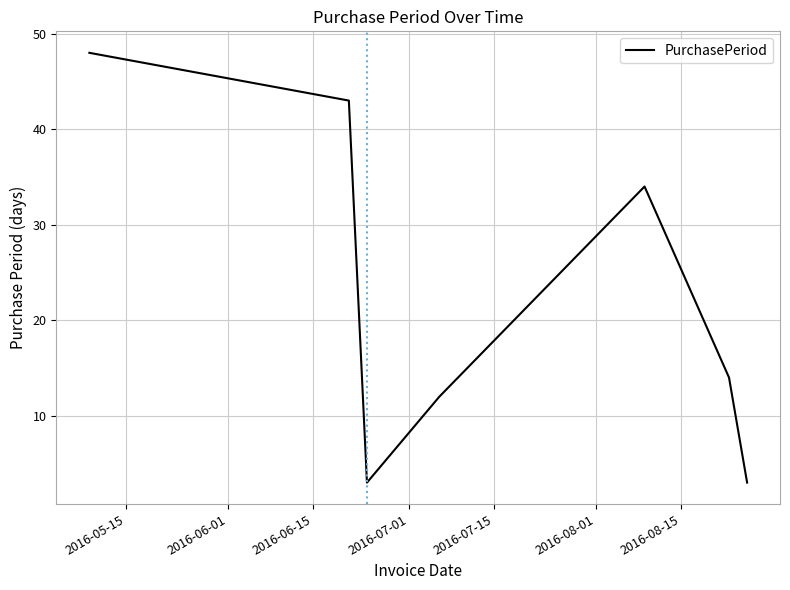

What is the difference between the maximum and second lowest values?

45